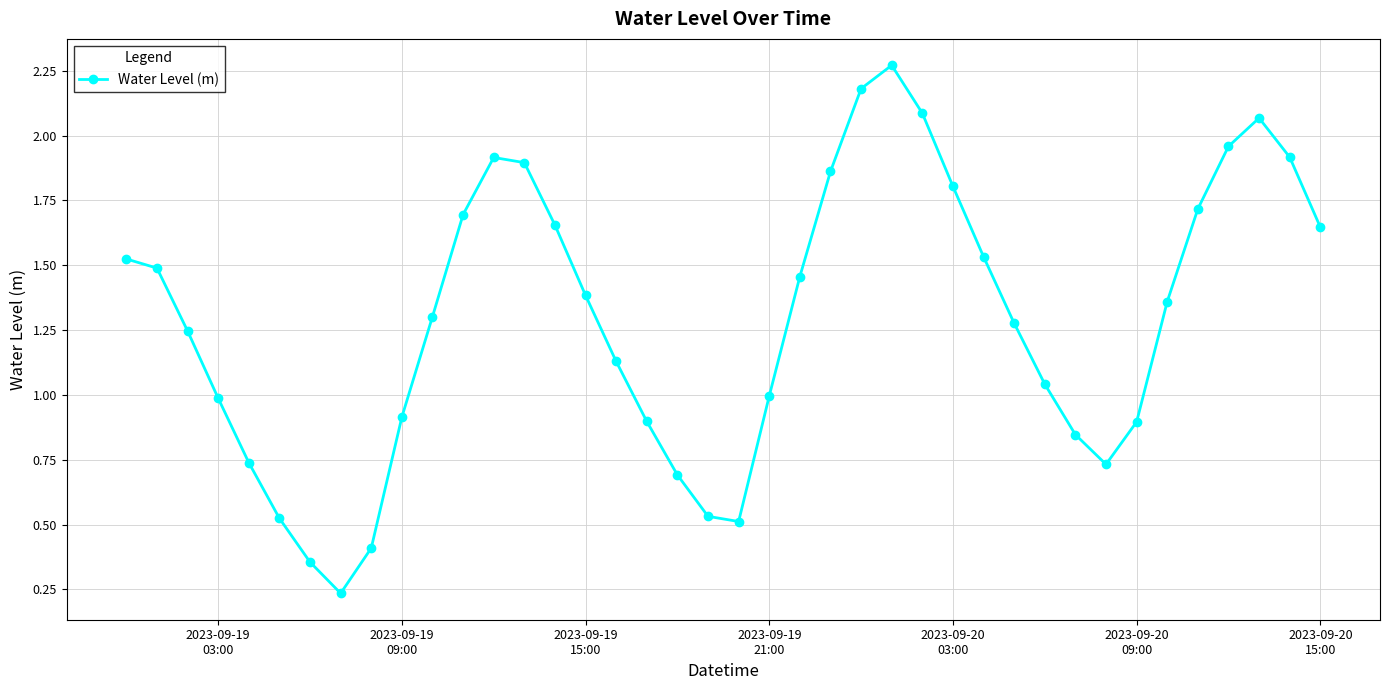

What is the value of the 10th point from the left?

0.9